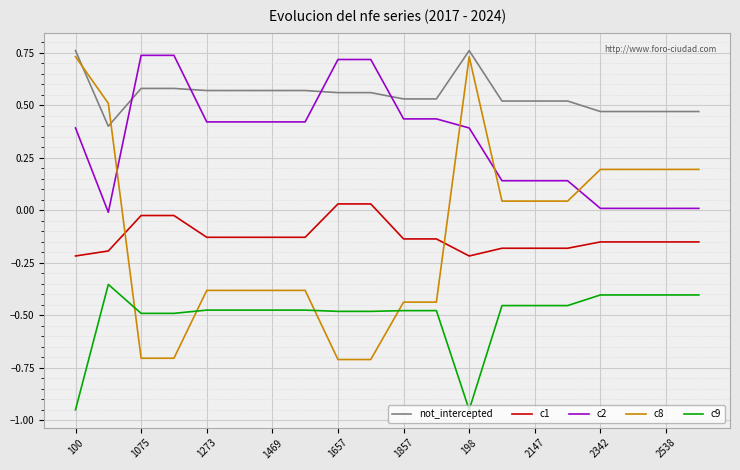

True or false: not_intercepted and c1 intersect in this chart.

False